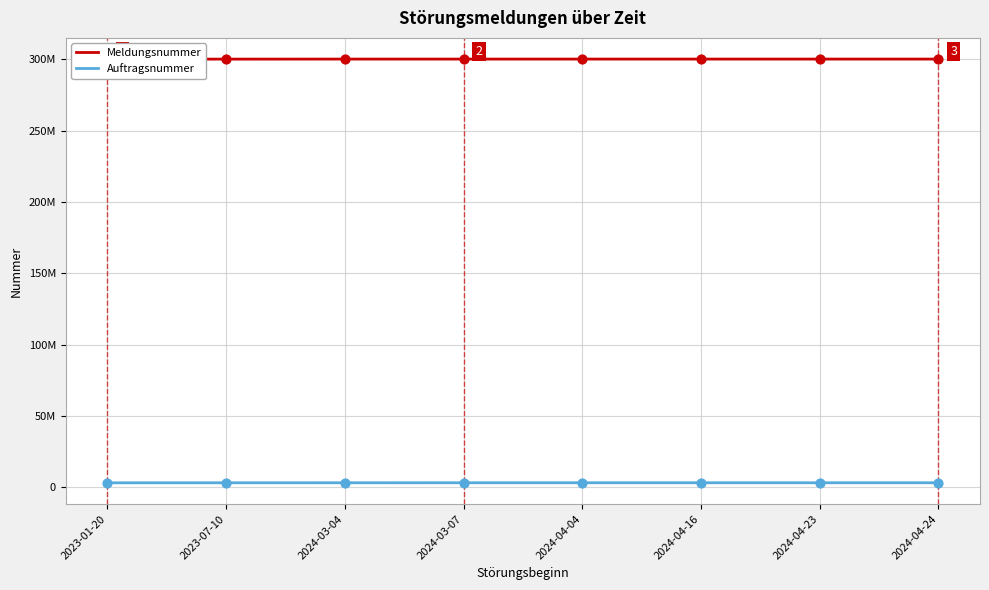

Which series has the largest Y range (max minus min)?

Meldungsnummer